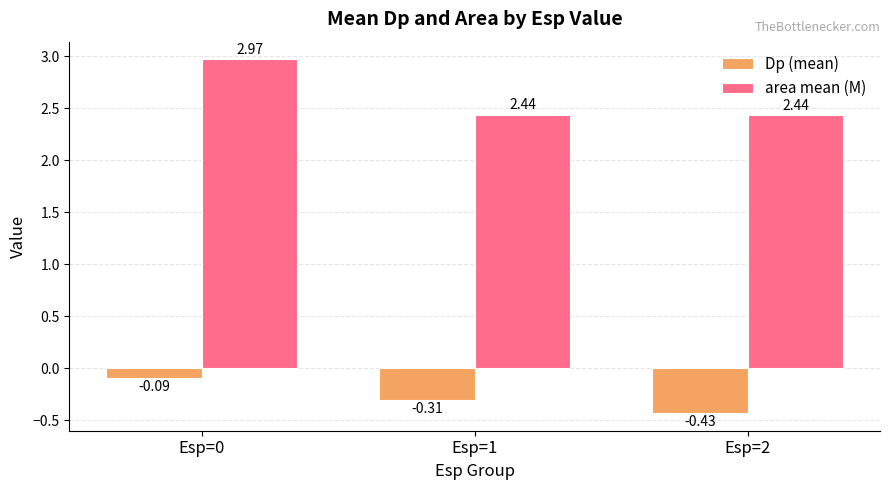

Is the value of Dp (mean) at Esp=1 greater than the value of area mean (M) at Esp=2?

No